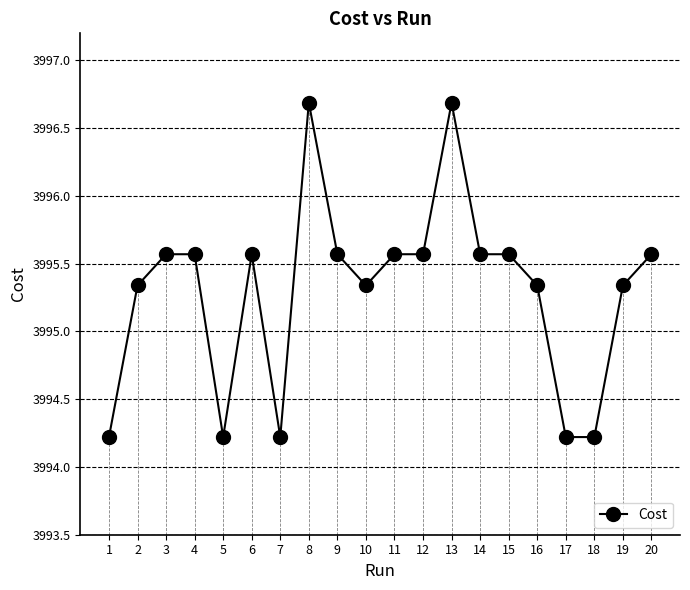

Between 2 and 3, which is larger?

3